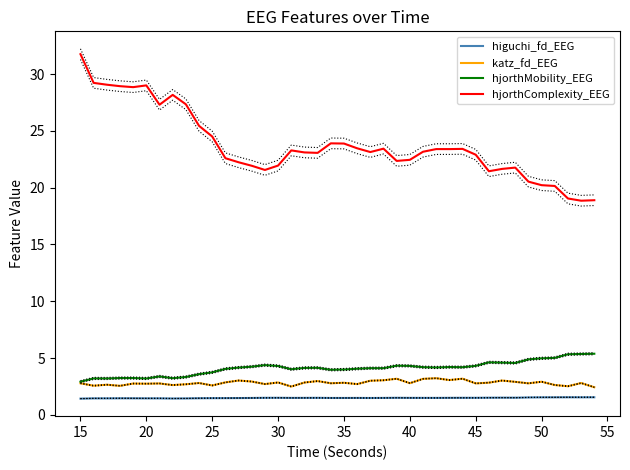

What is the highest value of the hjorthComplexity_EEG series?

31.8